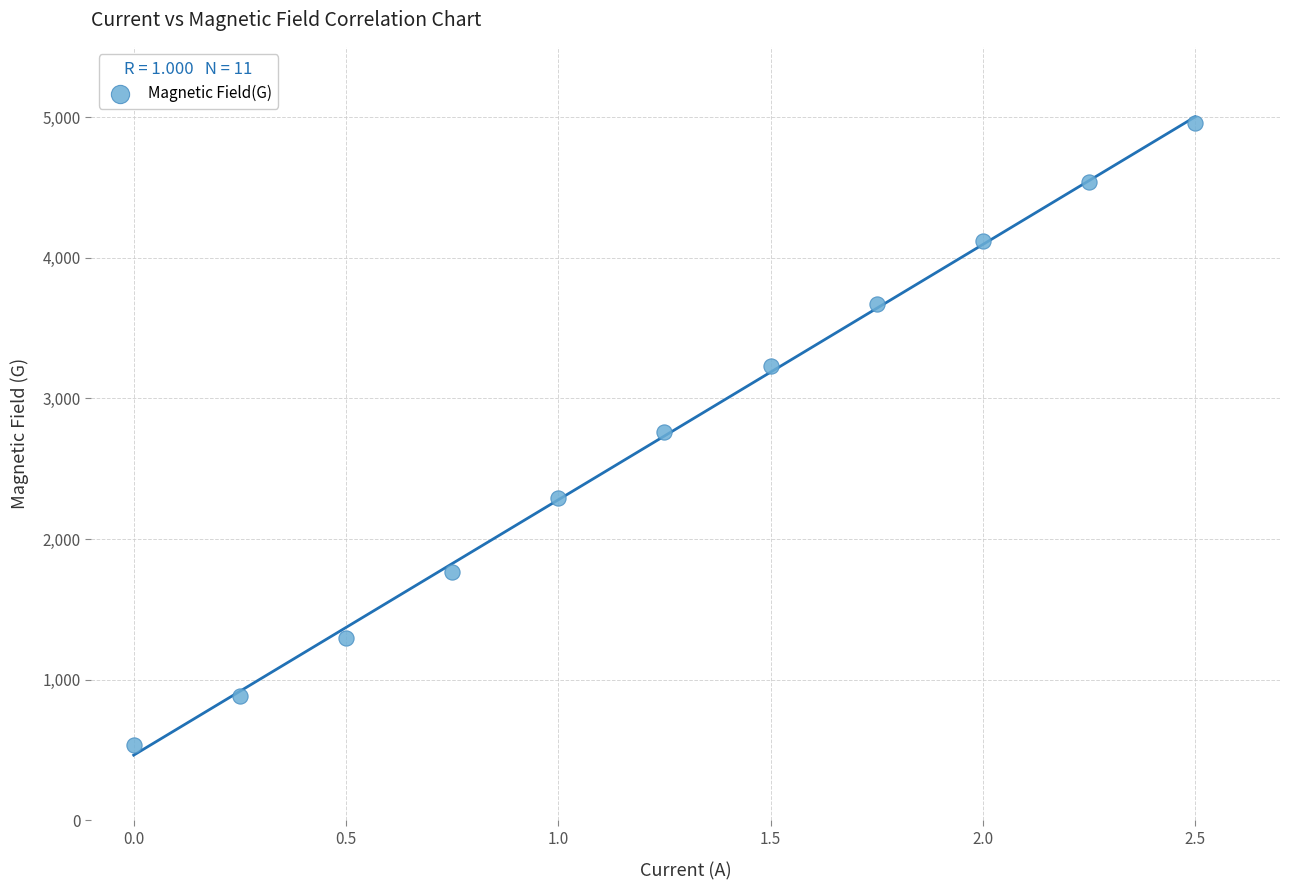

What is the average Y value?

2733